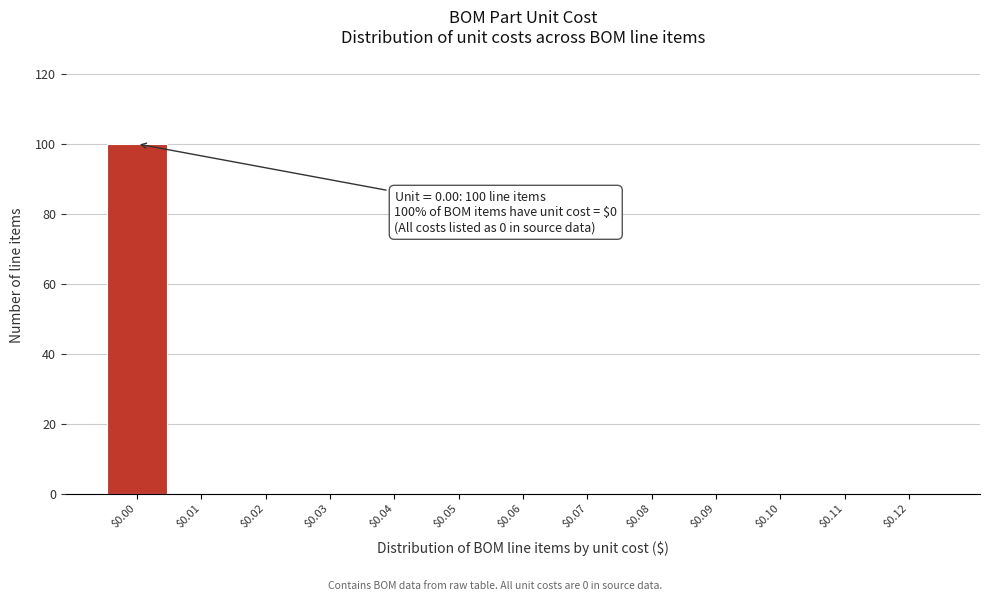

Which range on the x-axis has the tallest bar?

-0.005 to 0.005